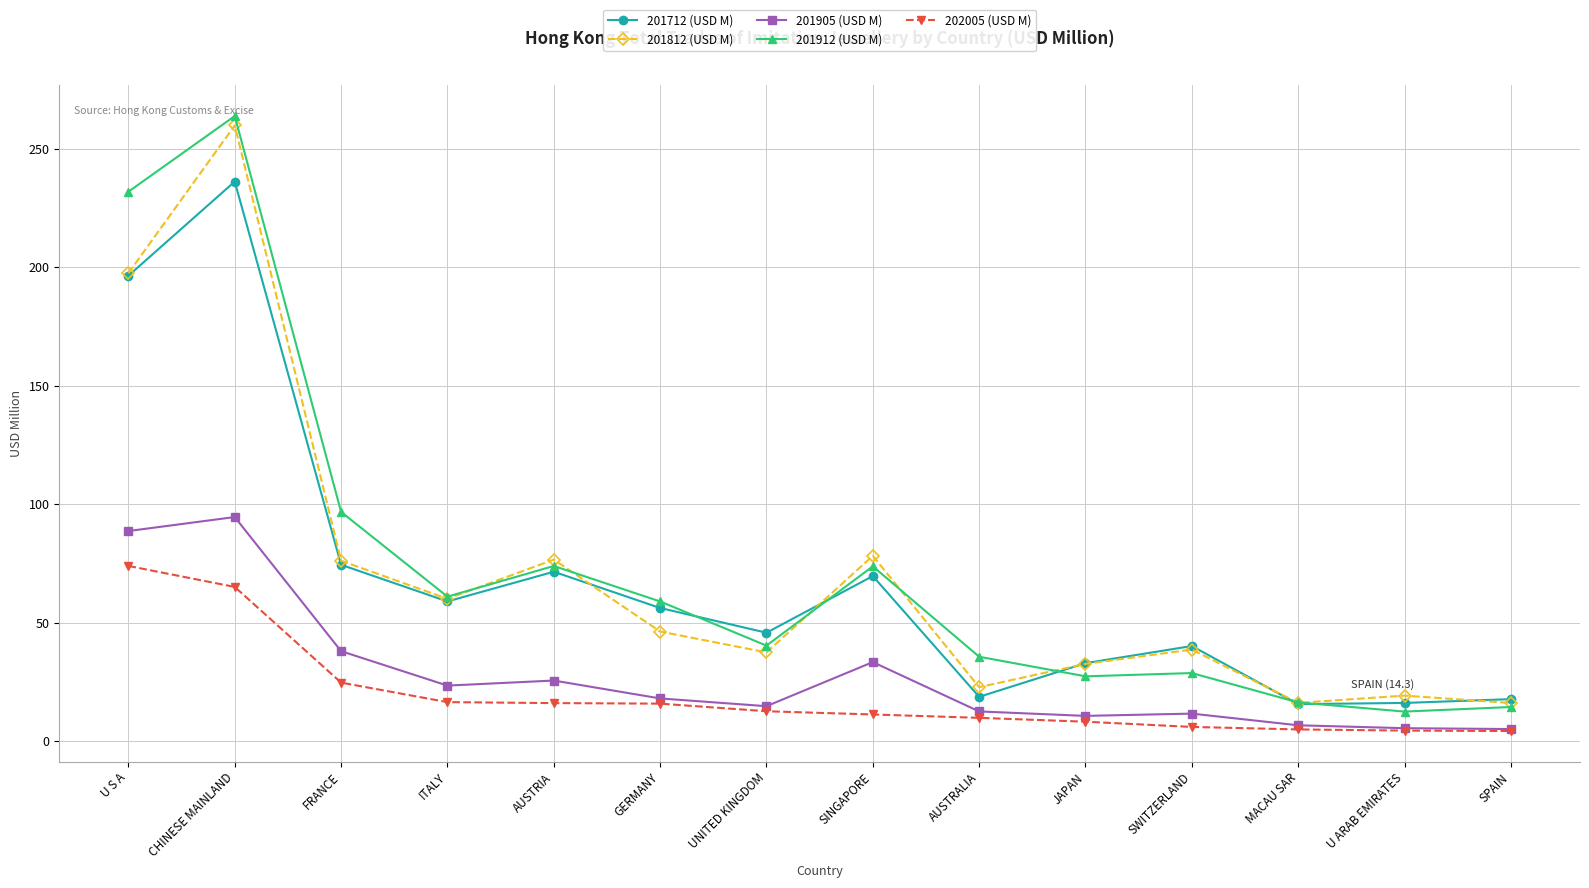

What is the difference between the highest and lowest values at AUSTRALIA?

25.8